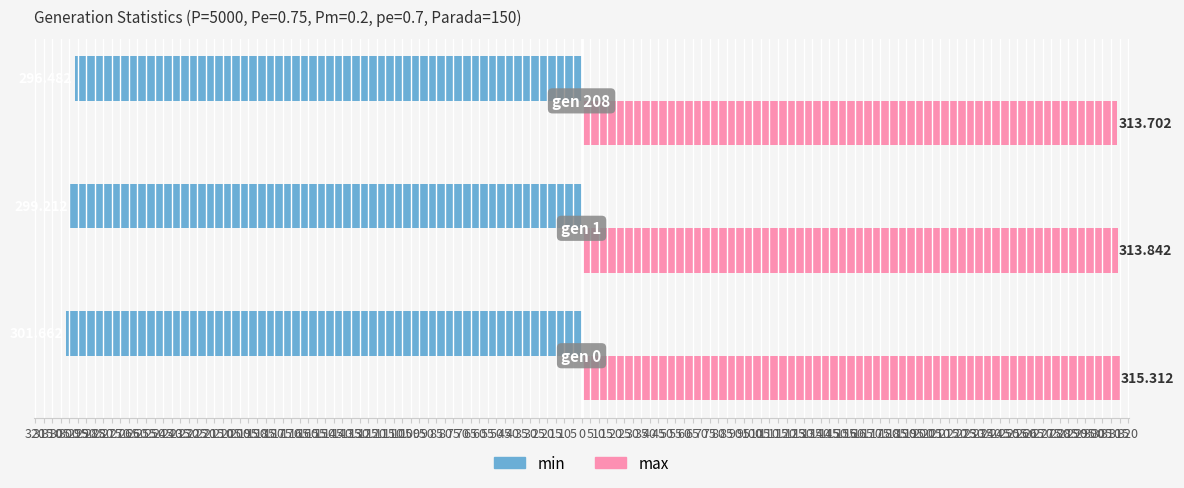

Reading right to left, extract all data points from this chart.

min: -296.5	-299.2	-301.7
max: 313.7	313.8	315.3